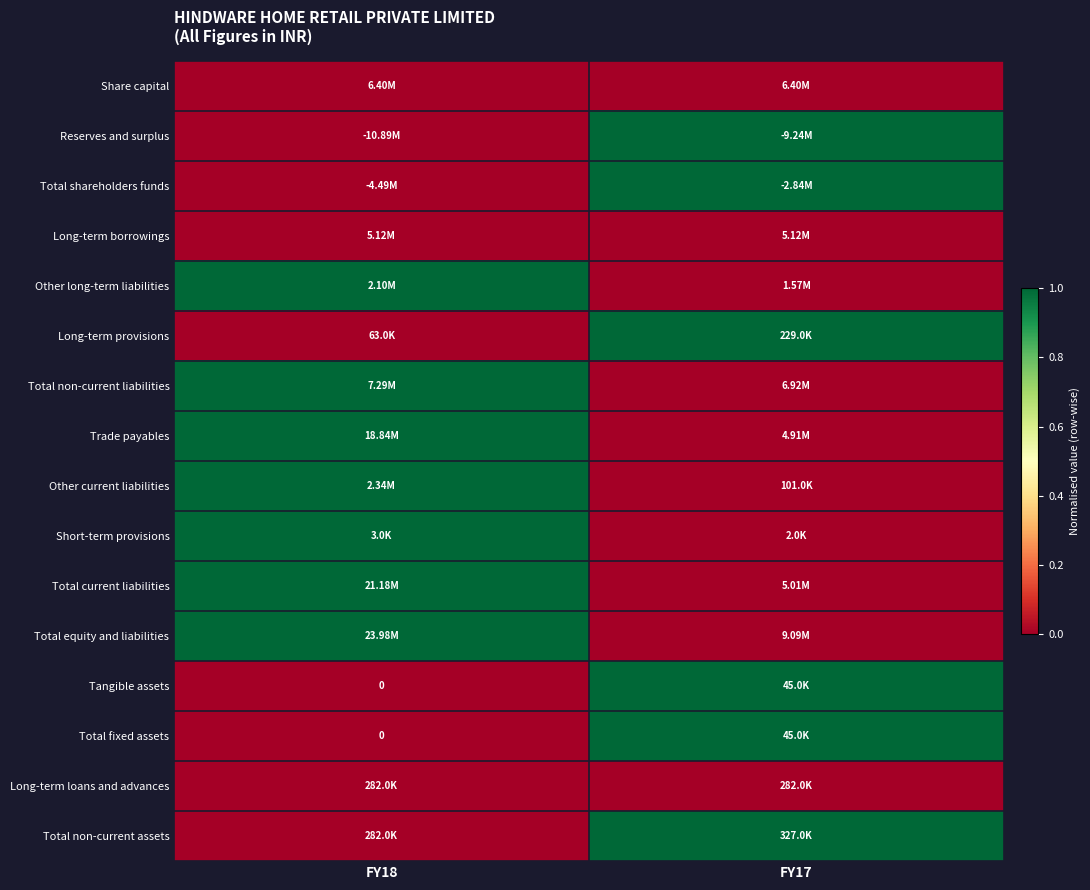

Is it true that Other current liabilities equals 1 at FY18?

True